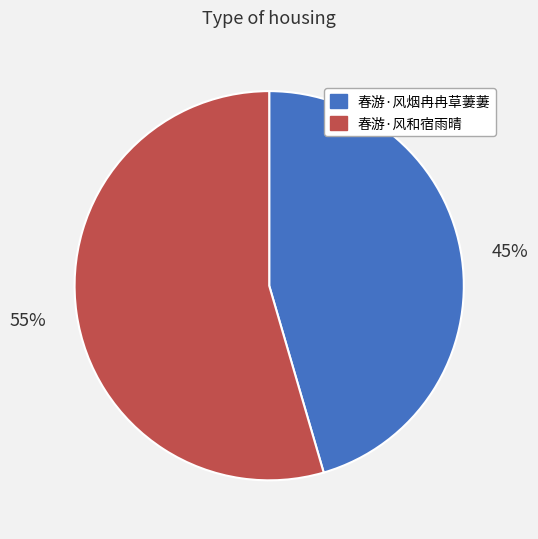

Rank the categories by value from highest to lowest.

春游·风和宿雨晴, 春游·风烟冉冉草萋萋